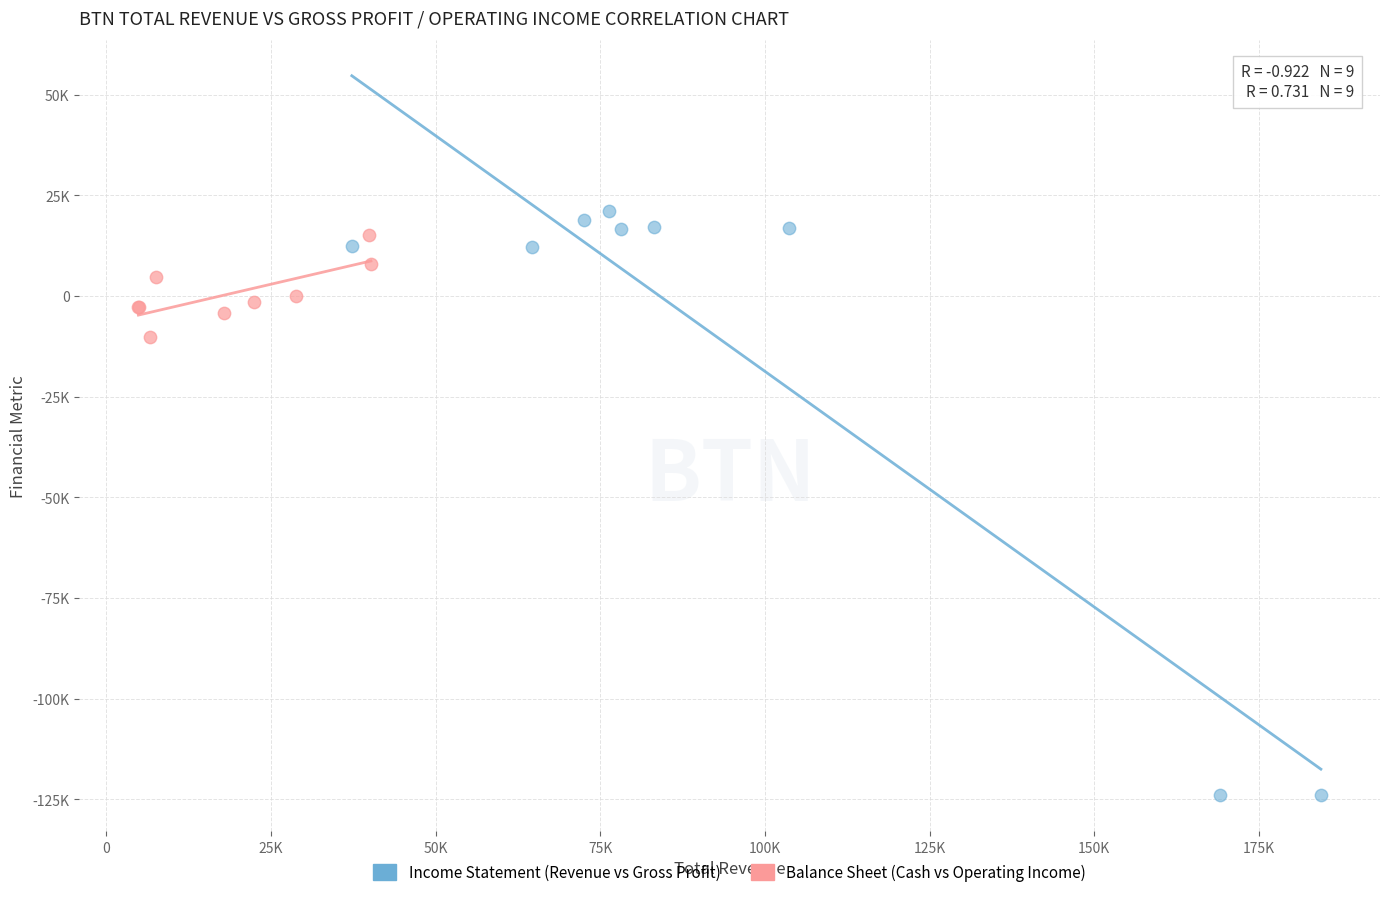

What are all the series names shown in the legend?

Income Statement (Revenue vs Gross Profit), Balance Sheet (Cash vs Operating Income)